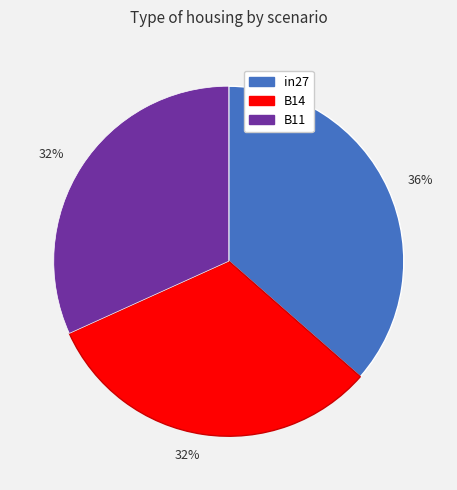

How many slices are in this pie chart?

3